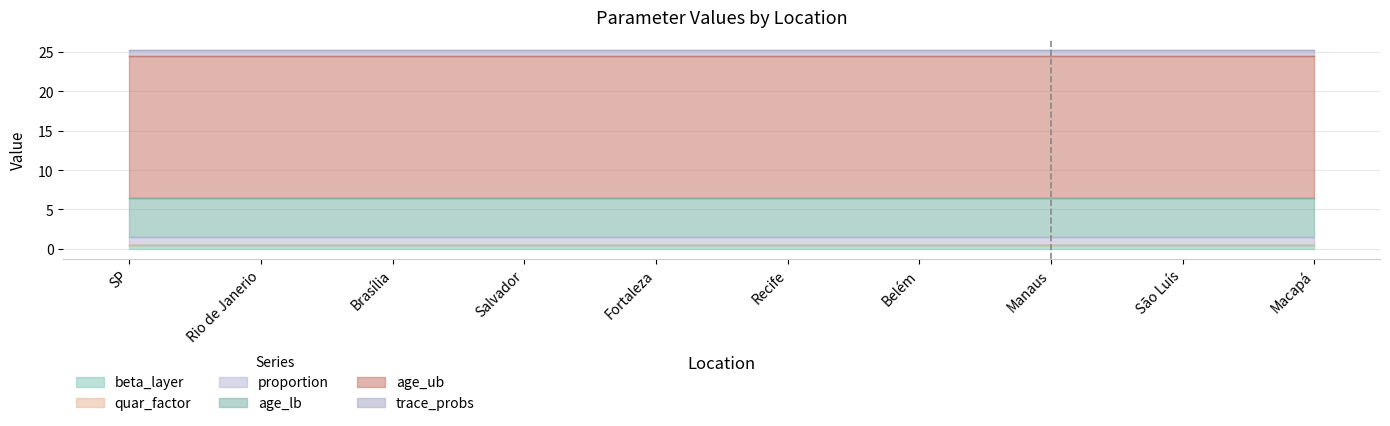

What is the minimum value for age_lb?

5.0